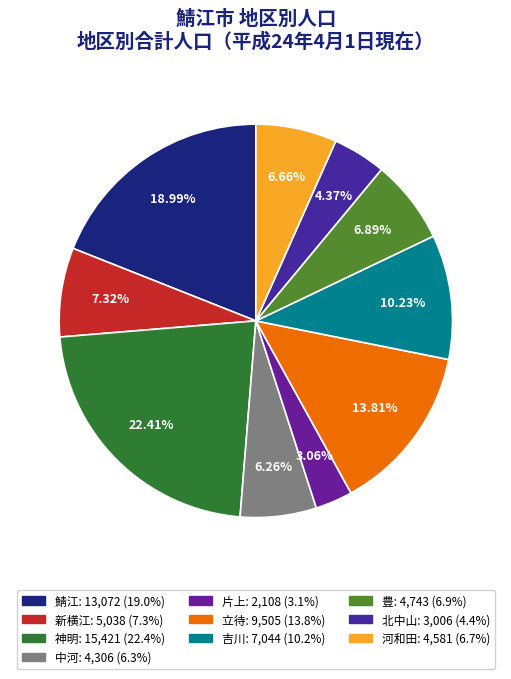

To the nearest percent, what is the average slice percentage?

10%